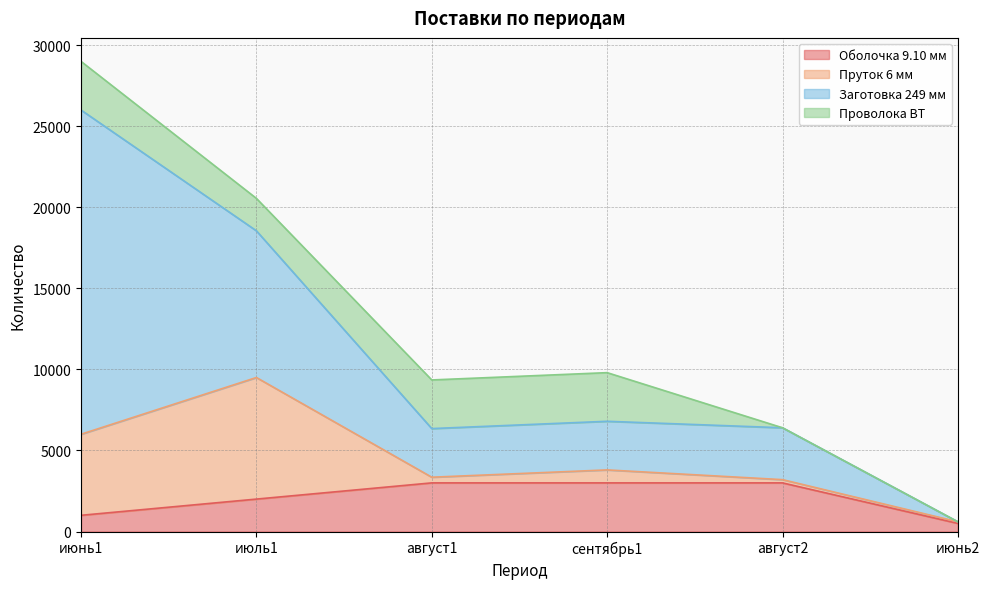

Where do Заготовка 249 мм and Пруток 6 мм first cross each other?

август2 and июнь2